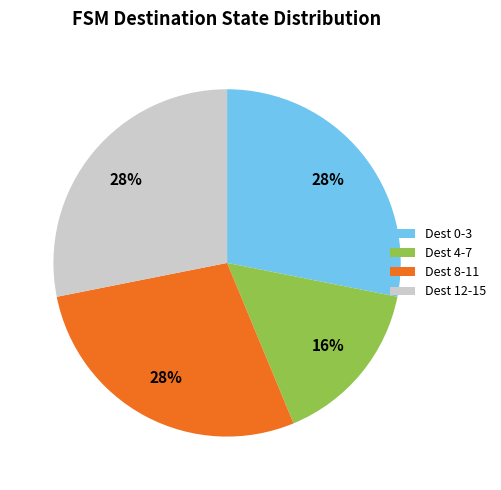

Do Dest 12-15 and Dest 0-3 together represent more than half of the pie?

Yes